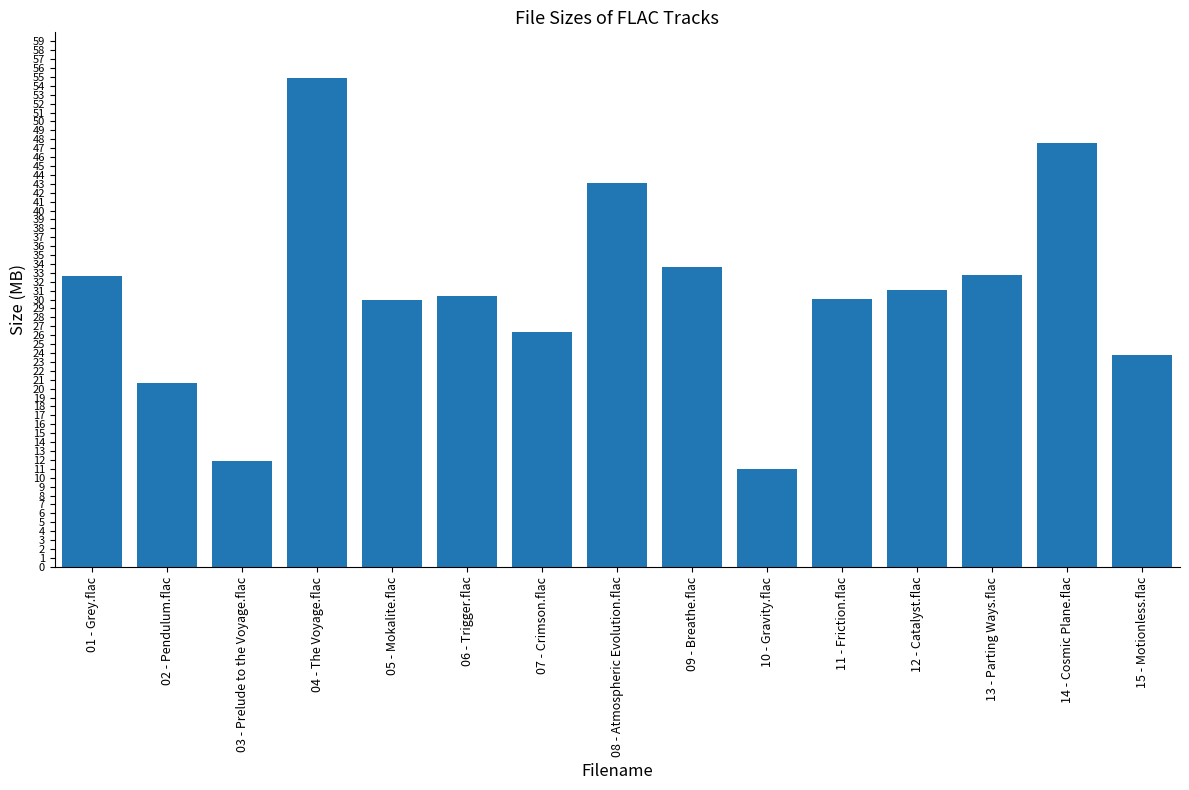

How many categories are shown in the chart?

15